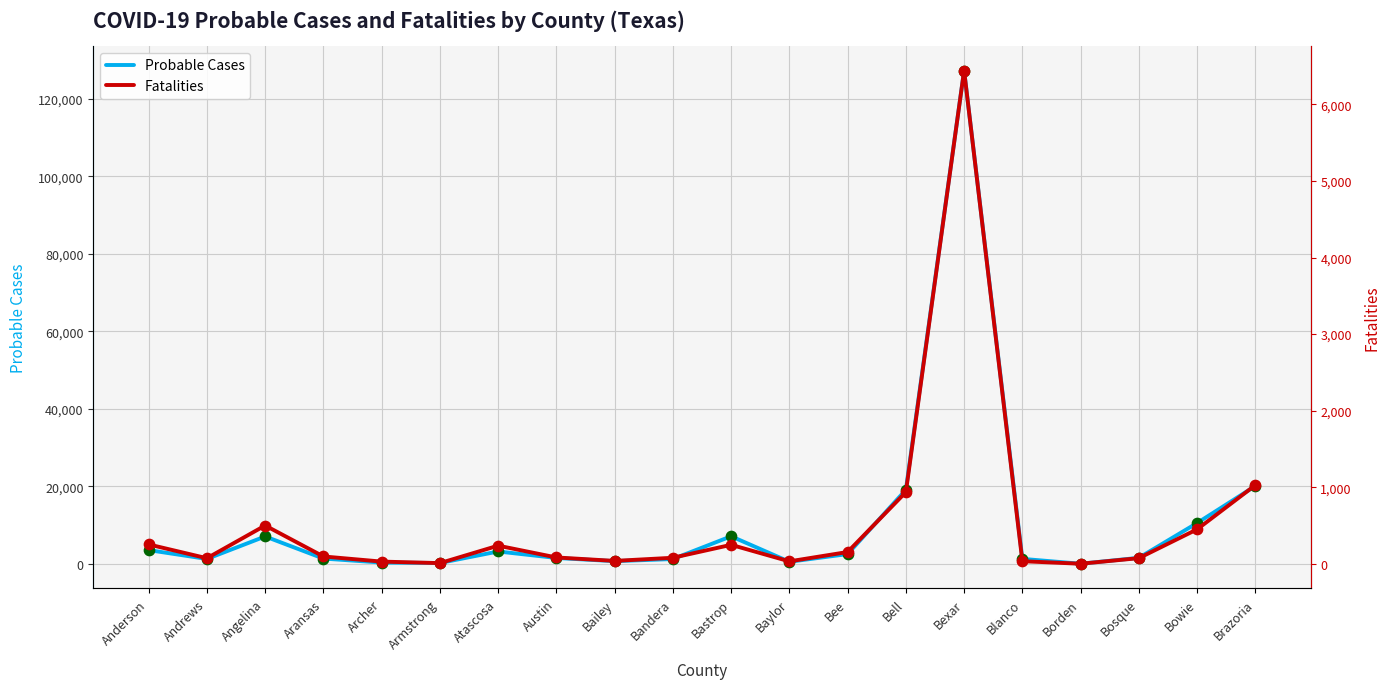

At which category is the sum across all series the highest?

Bexar